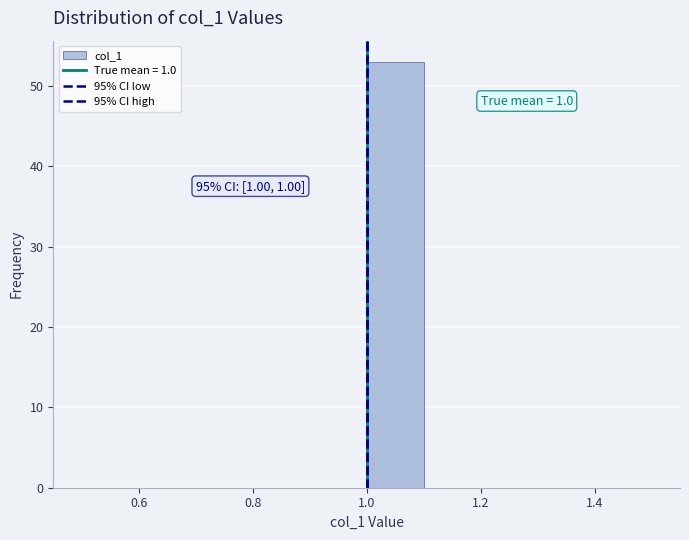

Over which range of the x-axis is the bar tallest?

1.0 to 1.1